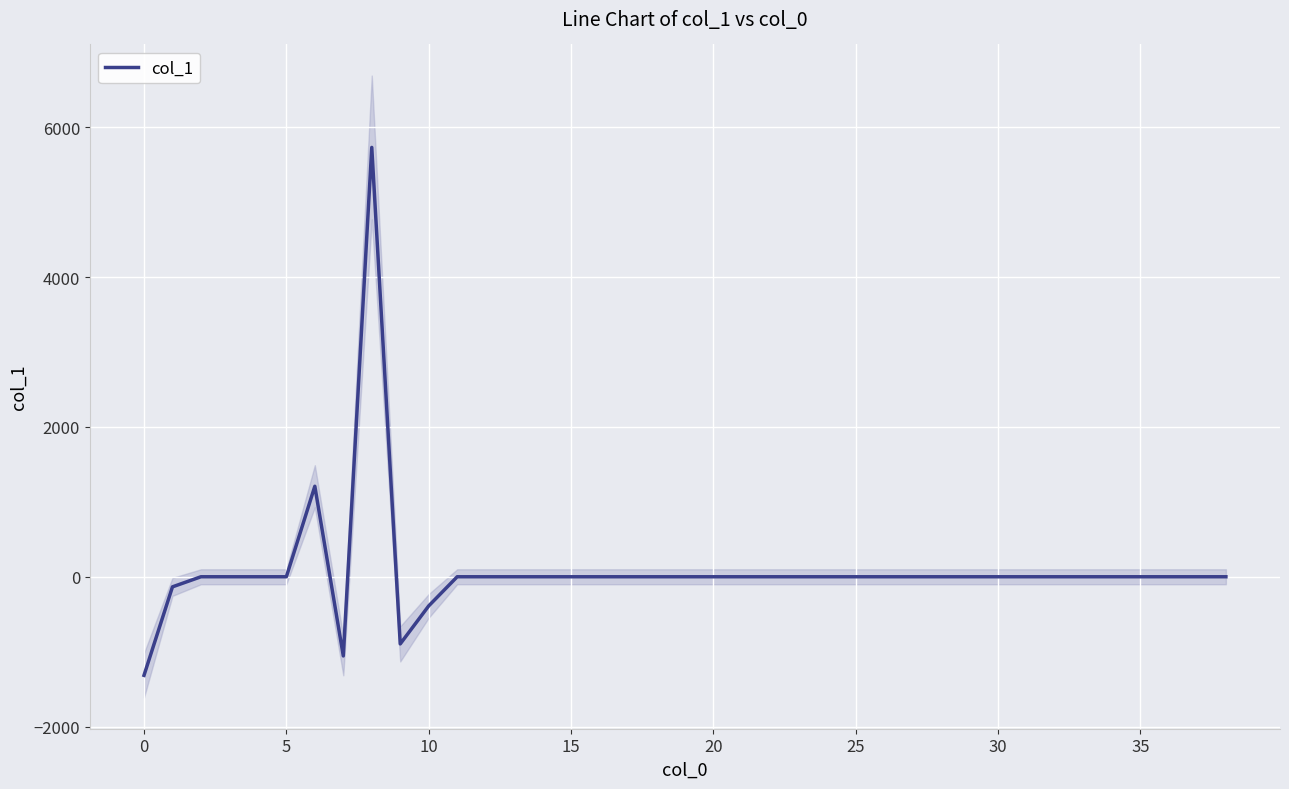

True or false: the data has more than 2 interior local peaks.

False